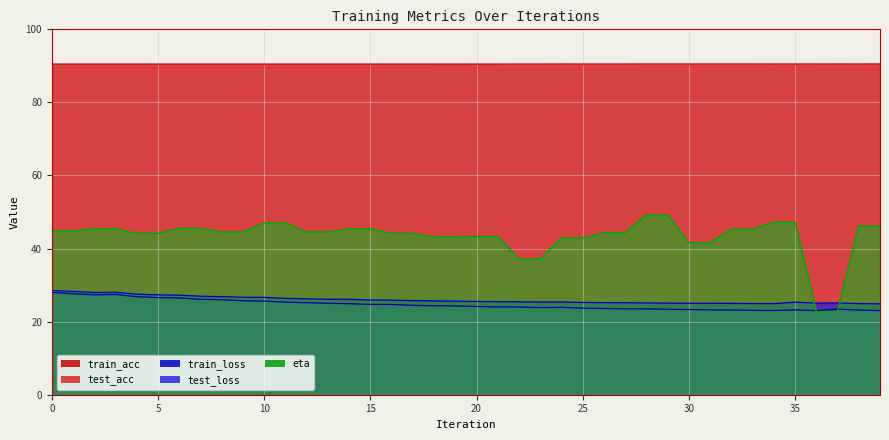

Reading left to right, extract all data points from this chart.

train_loss: 28.5	28.3	28.0	28.1	27.5	27.3	27.2	27.0	26.9	26.7	26.7	26.4	26.3	26.1	26.1	25.9	25.9	25.8	25.7	25.6	25.5	25.5	25.4	25.4	25.4	25.3	25.2	25.2	25.1	25.1	25.0	25.0	25.0	25.0	24.9	25.3	25.1	25.1	24.9	24.9
test_loss: 28.0	27.6	27.3	27.5	26.8	26.6	26.5	26.1	26.0	25.7	25.6	25.3	25.2	25.0	24.9	24.7	24.7	24.5	24.3	24.3	24.1	24.0	24.0	23.9	23.9	23.7	23.6	23.5	23.5	23.4	23.3	23.2	23.2	23.1	23.0	23.2	23.0	23.4	23.2	23.0
eta: 44.8	44.8	45.4	45.4	44.1	44.1	45.5	45.5	44.5	44.5	47.0	47.0	44.5	44.5	45.4	45.4	44.1	44.1	43.2	43.2	43.3	43.3	37.1	37.1	42.9	42.9	44.3	44.3	49.2	49.2	41.6	41.6	45.3	45.3	47.2	47.2	22.7	22.7	46.2	46.2
train_acc: 90.2	90.2	90.2	90.2	90.2	90.2	90.2	90.2	90.2	90.2	90.2	90.2	90.2	90.2	90.2	90.2	90.2	90.2	90.2	90.2	90.2	90.2	90.2	90.2	90.2	90.2	90.2	90.2	90.2	90.2	90.2	90.2	90.2	90.2	90.3	90.2	90.2	90.3	90.3	90.3
test_acc: 90.5	90.5	90.5	90.5	90.5	90.5	90.5	90.5	90.5	90.5	90.5	90.5	90.5	90.5	90.5	90.5	90.5	90.5	90.5	90.5	90.5	90.5	90.5	90.5	90.5	90.5	90.5	90.5	90.5	90.5	90.5	90.5	90.5	90.5	90.5	90.5	90.5	90.5	90.5	90.5